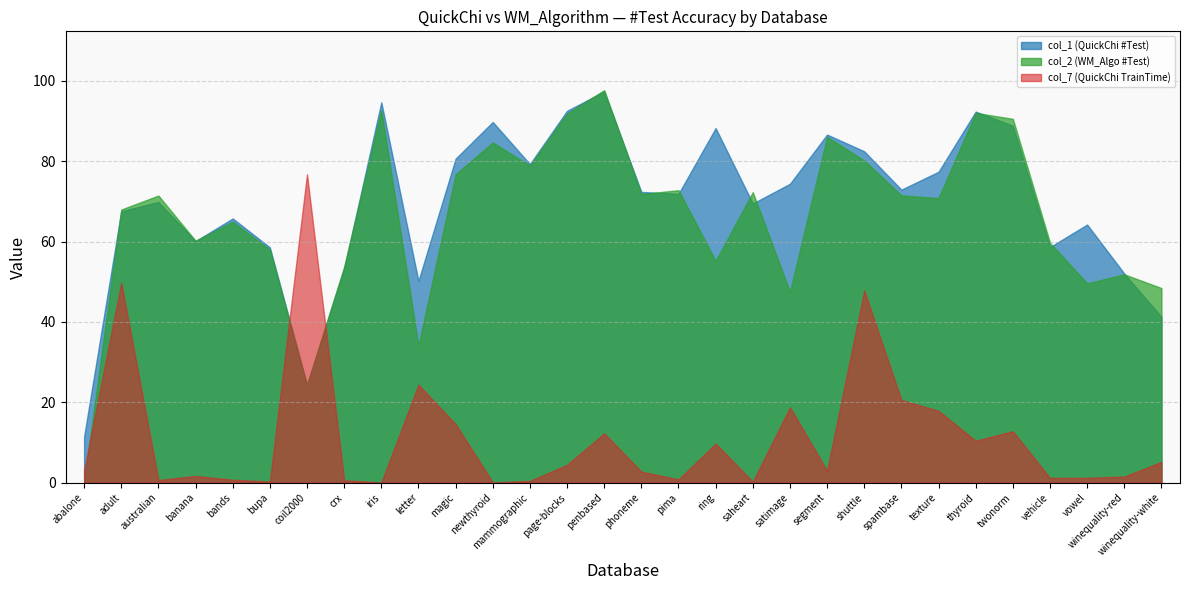

Which label corresponds to the largest value in the chart?

penbased